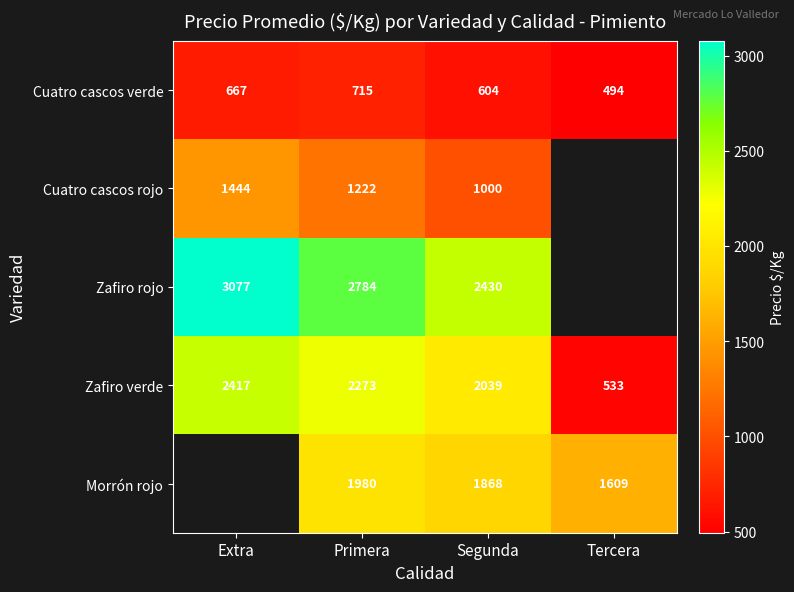

Is it true that Cuatro cascos verde equals 781.4 at Tercera?

False